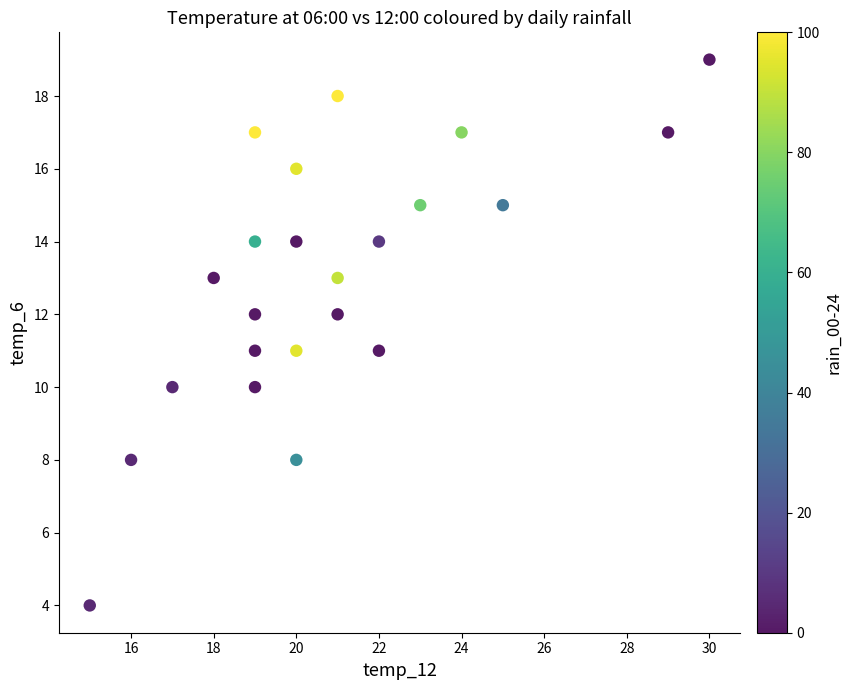

What is the range of X values (max minus min)?

15